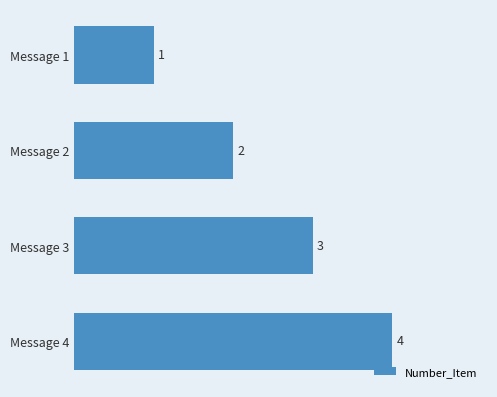

At which category does the chart reach its peak across all series?

Message 4